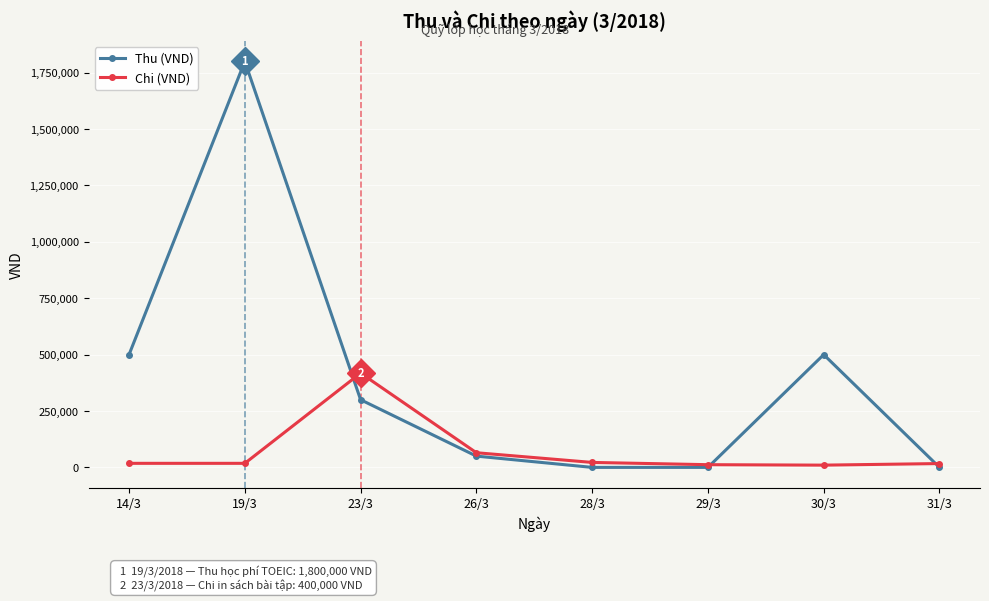

At 14/3, list the series in order from smallest to largest.

Chi (VND), Thu (VND)